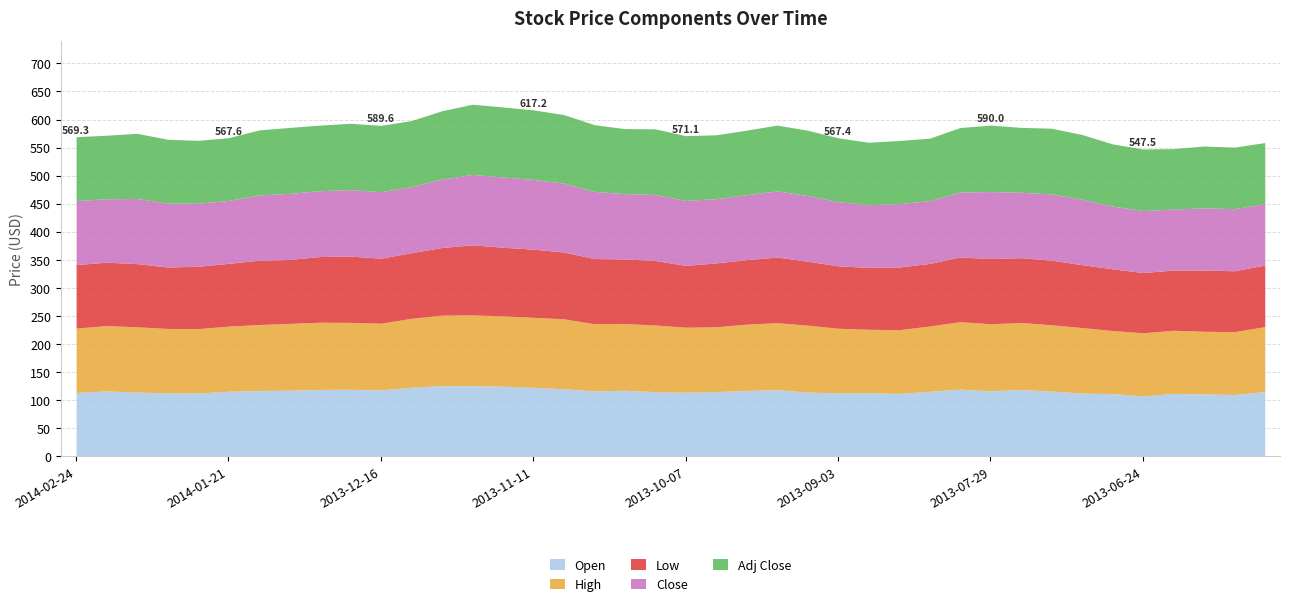

Count the number of data series in this chart.

5